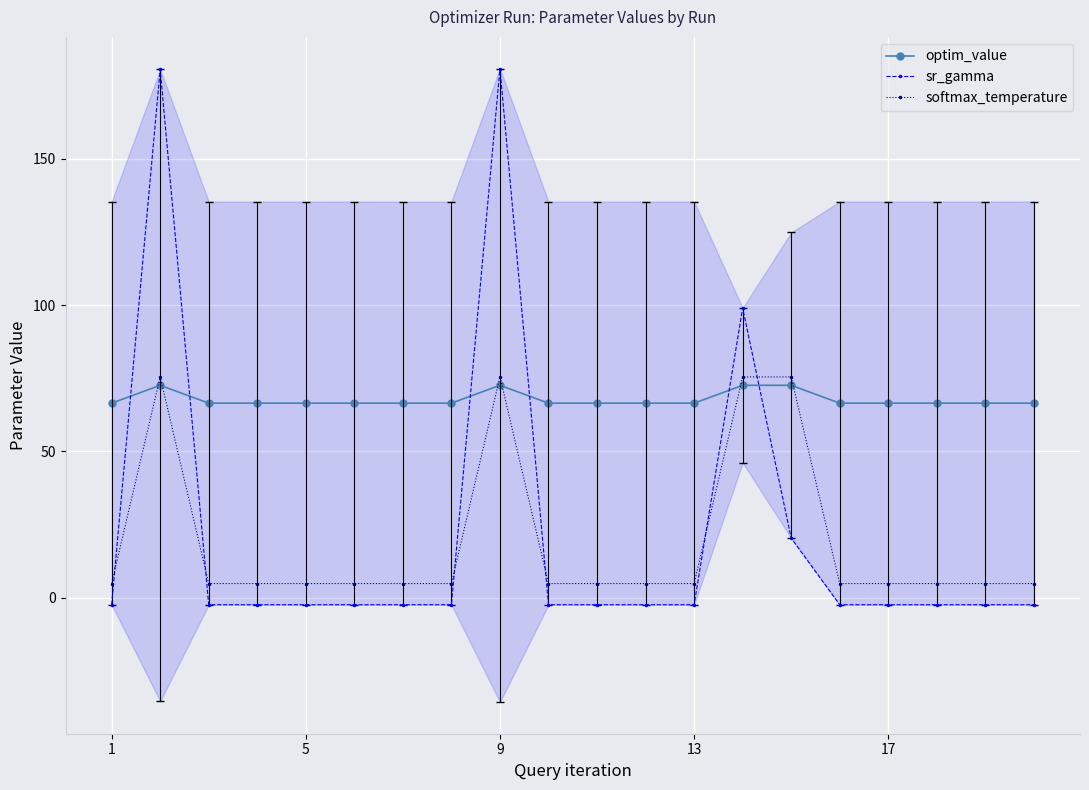

Rank the series at 13 from lowest to highest value.

sr_gamma, softmax_temperature, optim_value